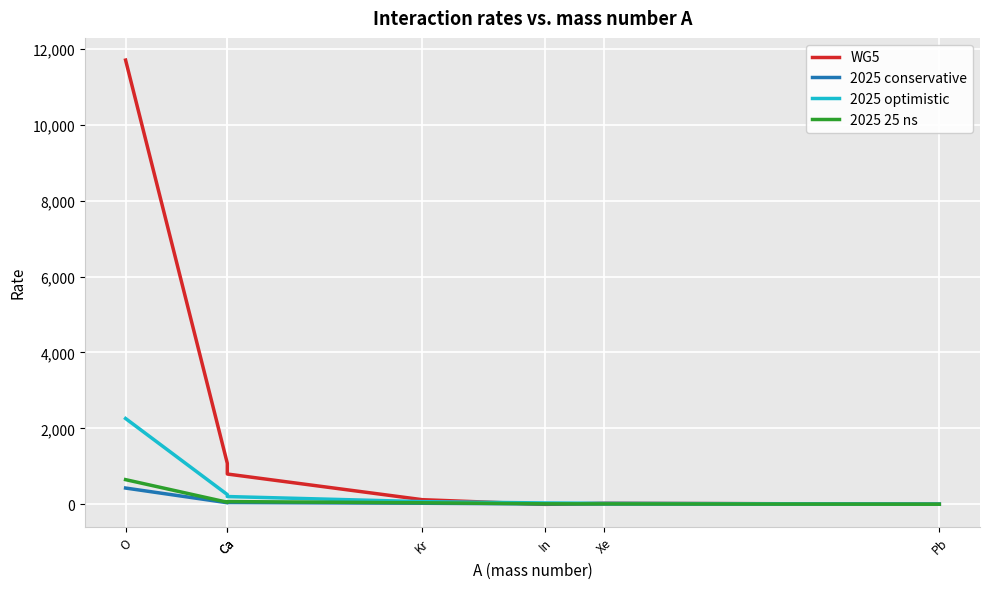

What is the spread (max minus min) of values at In?

36.7